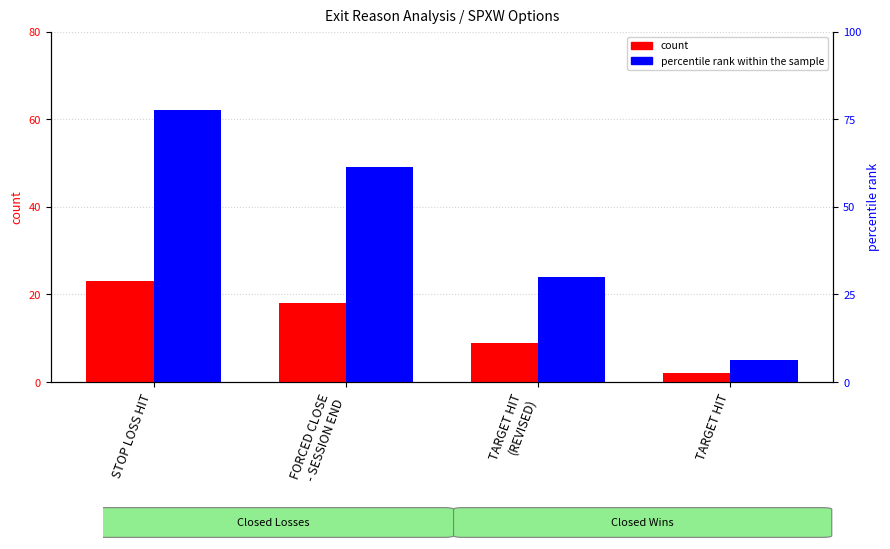

Count the percentile rank within the sample values in the range 24 to 62.

3